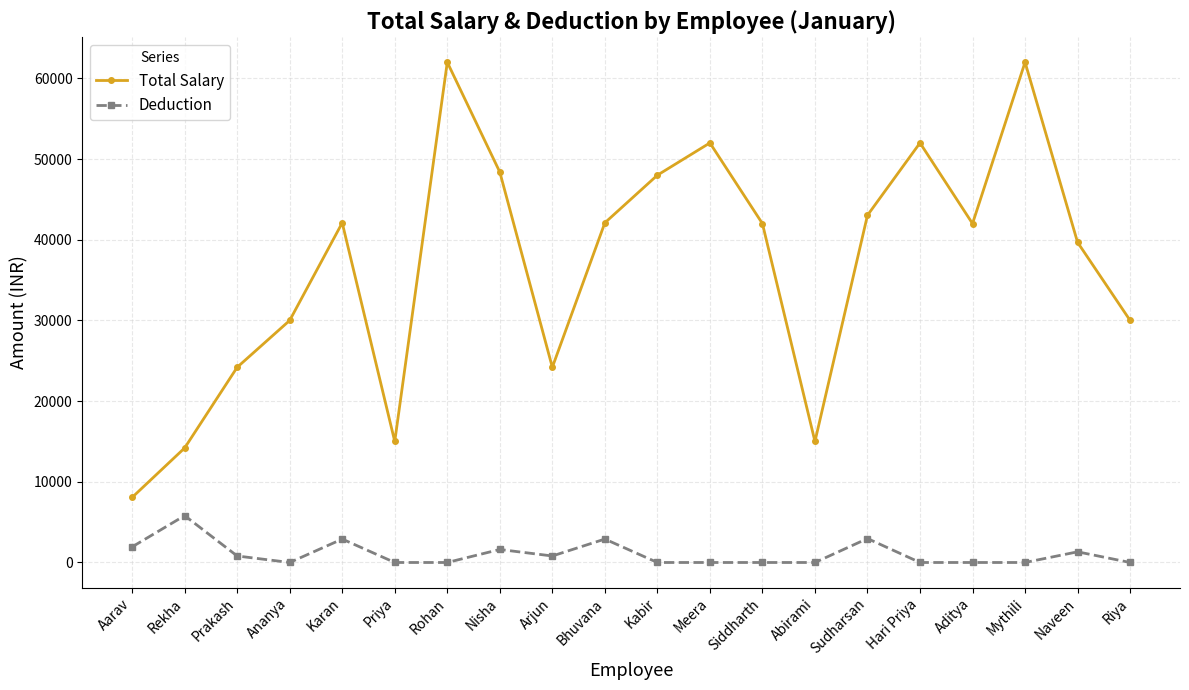

Rank the series by their average value, from lowest to highest.

Deduction, Total Salary